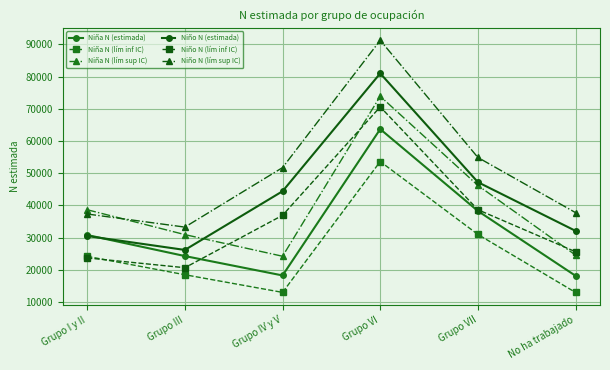

What is the spread (max minus min) of values at Grupo VI?

37637